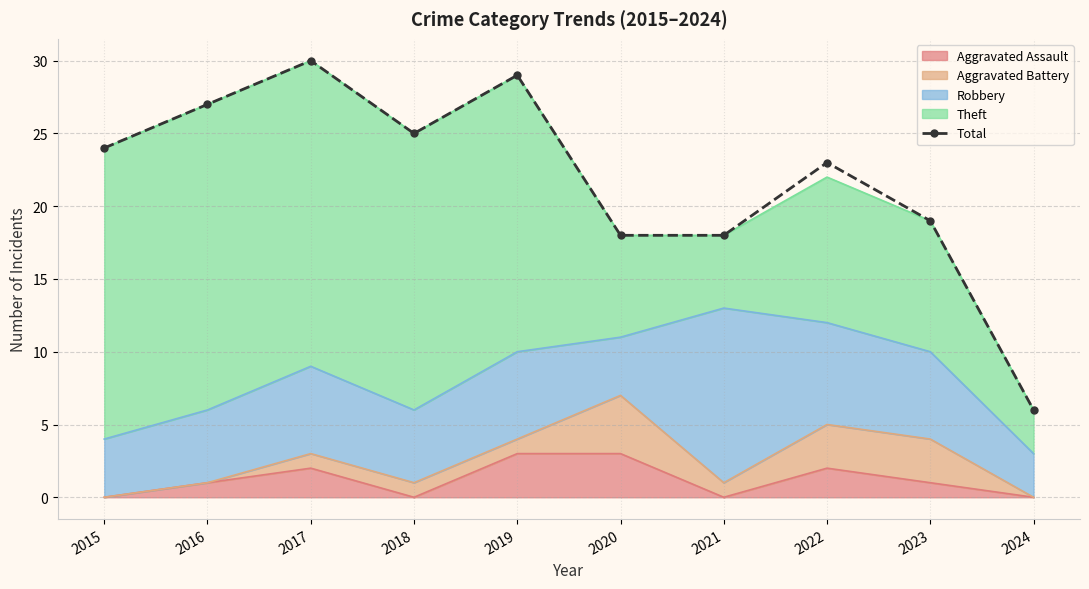

How many points are higher than both their immediate neighbors (excluding endpoints)?

3